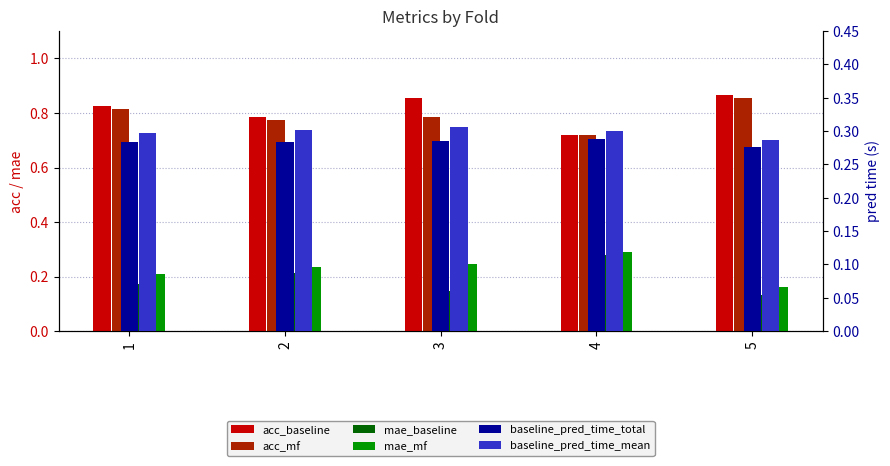

Which series changed the most between 1 and 3?

mae_mf